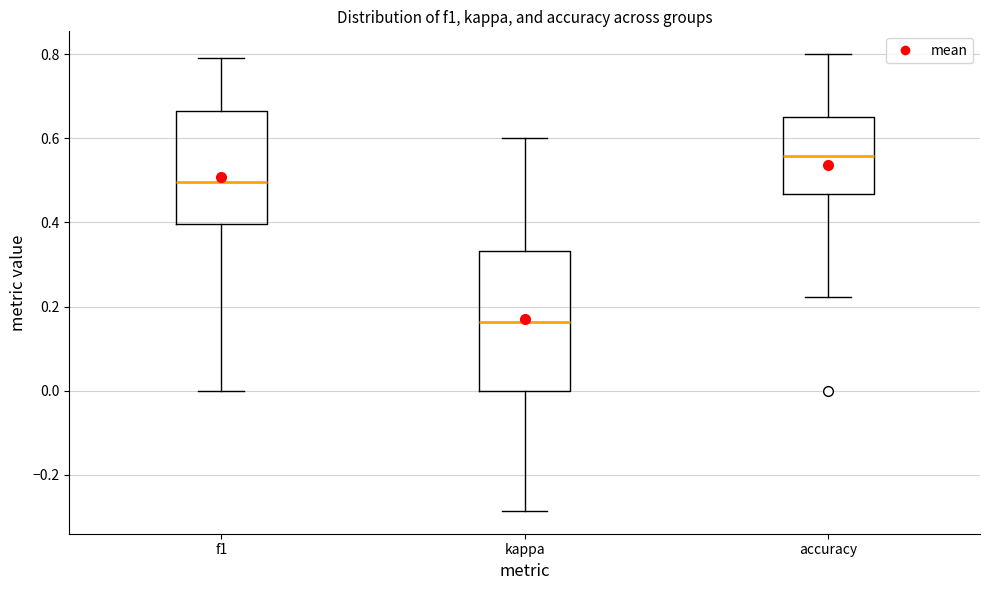

Comparing the boxes themselves (not the whiskers), which one is the tallest?

kappa